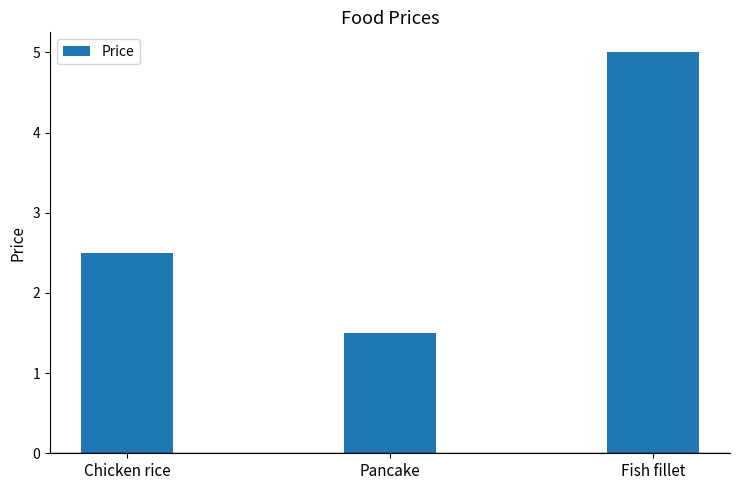

Rank the categories by value from lowest to highest.

Pancake, Chicken rice, Fish fillet